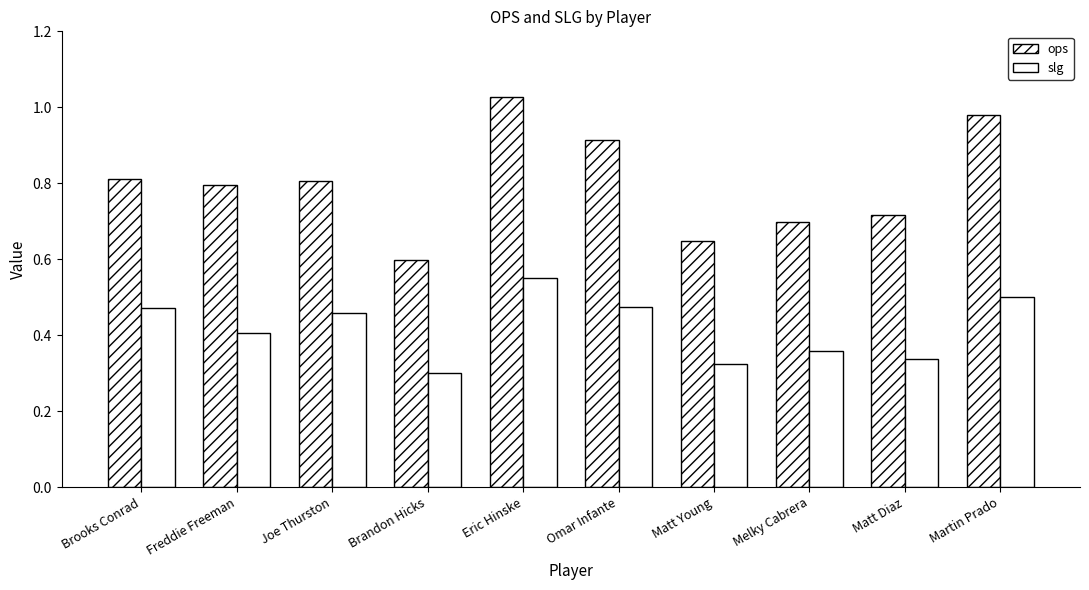

True or false: slg has a value of 0.8 at Joe Thurston.

False